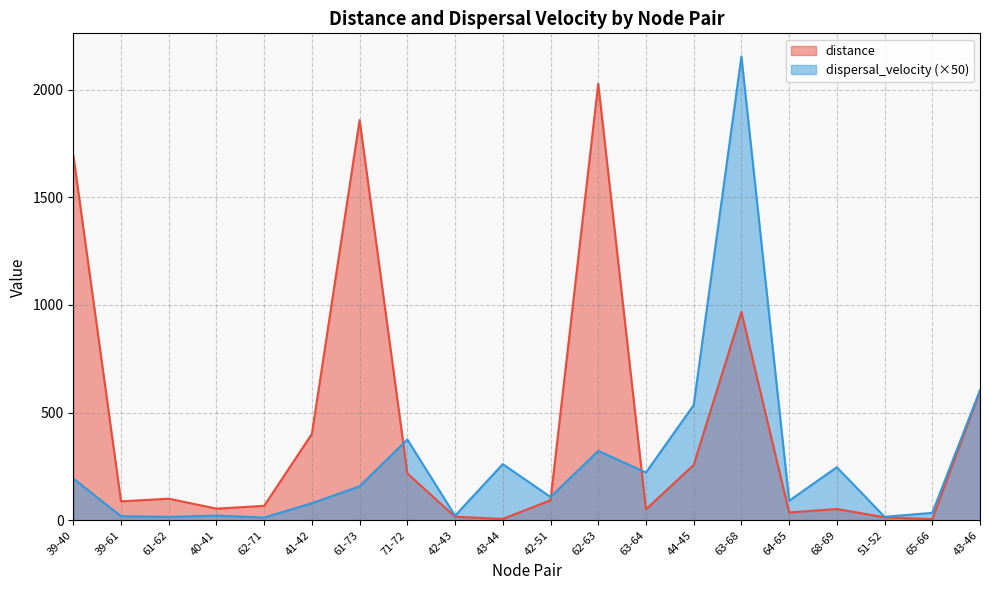

What is the difference between the second highest and minimum values in the dispersal_velocity series?

591.5